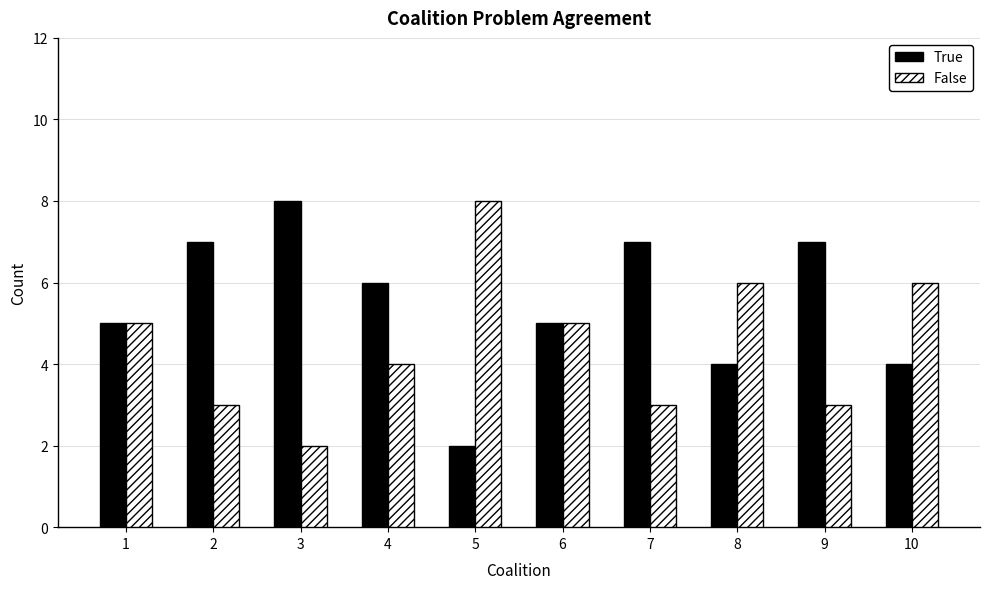

List the series in order of their overall mean, lowest first.

False, True